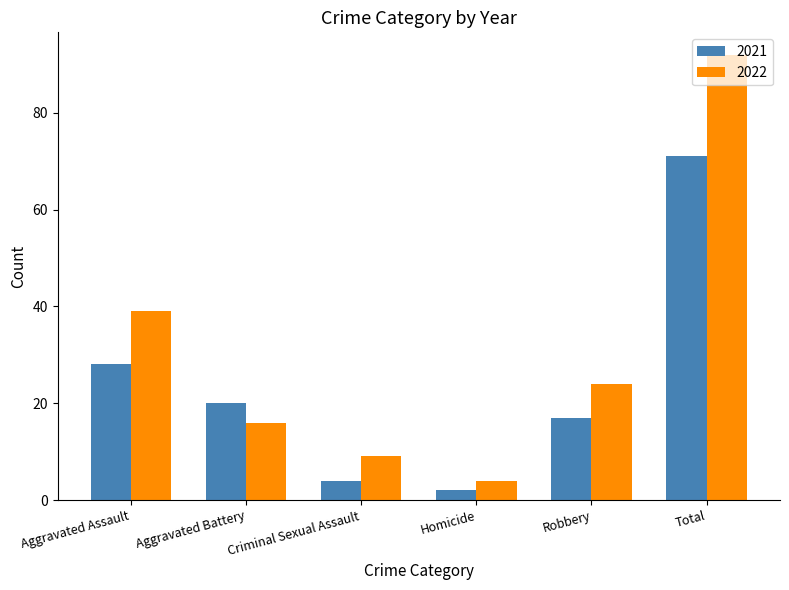

At Aggravated Assault, list the series in order from smallest to largest.

2021, 2022